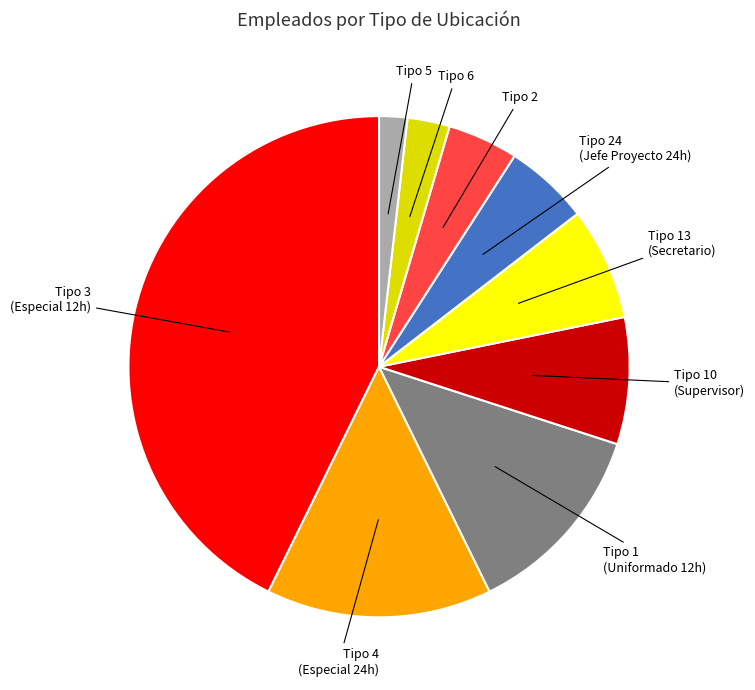

True or false: Tipo 24 (Jefe Proyecto 24h) accounts for 5% of the total.

True